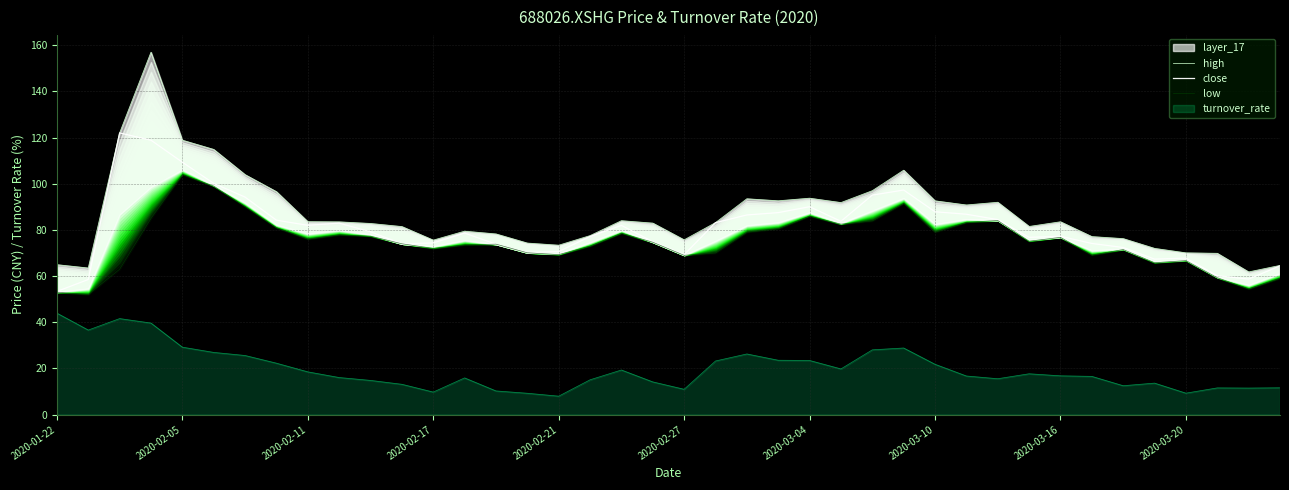

Which series has the largest total across all categories?

high